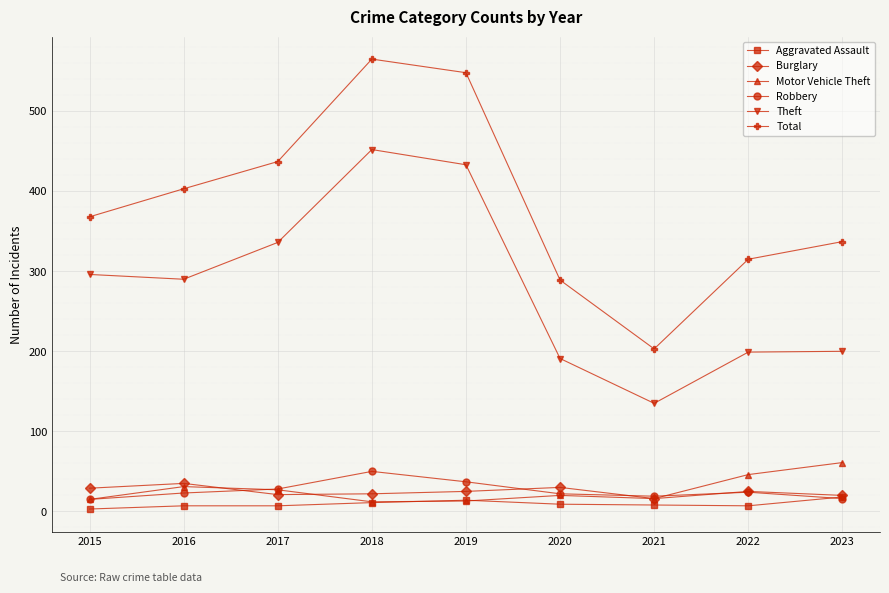

What is the value of the Aggravated Assault point at the 6th from the left?

9